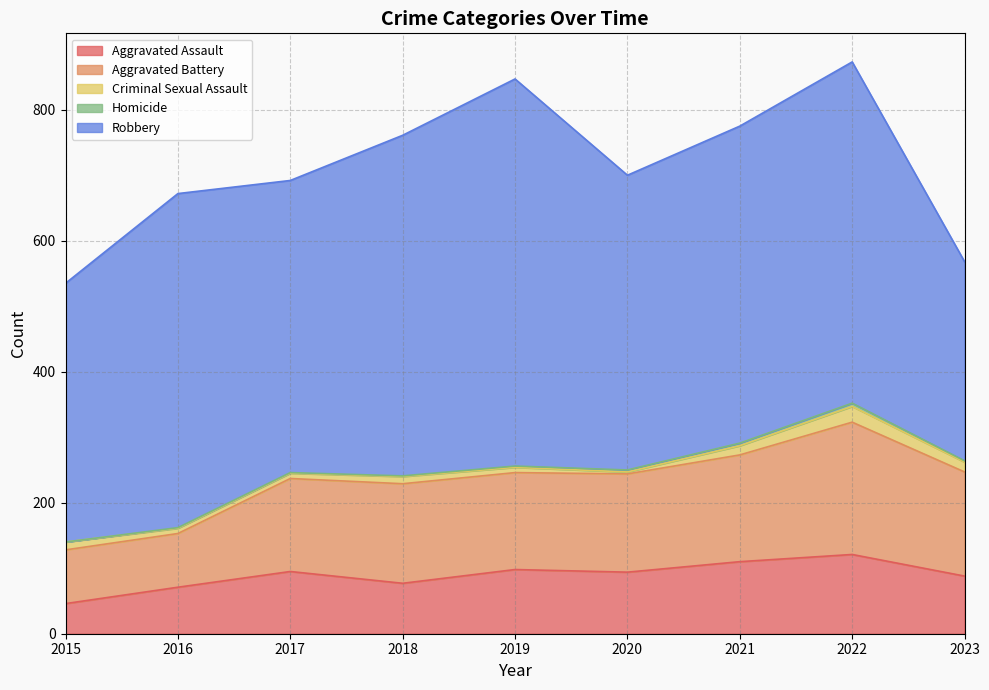

At how many categories does at least one series exceed 519?

3